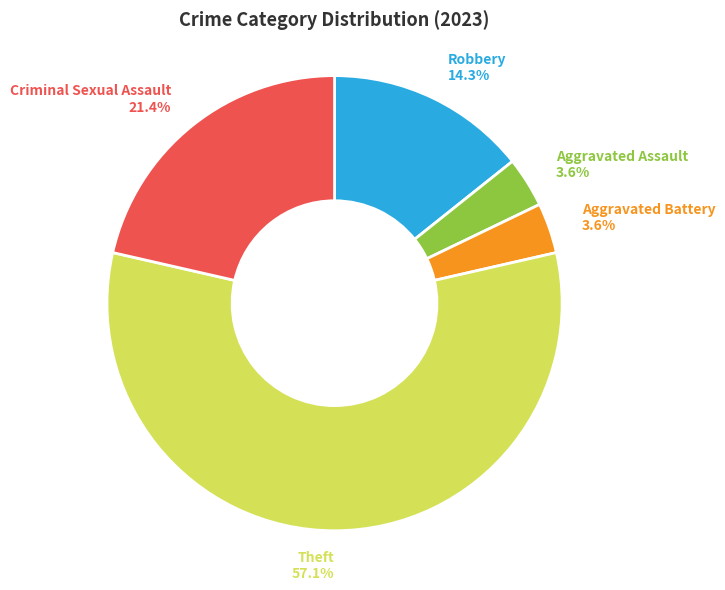

To the nearest percent, what is the difference between the largest and smallest slice percentages?

54%